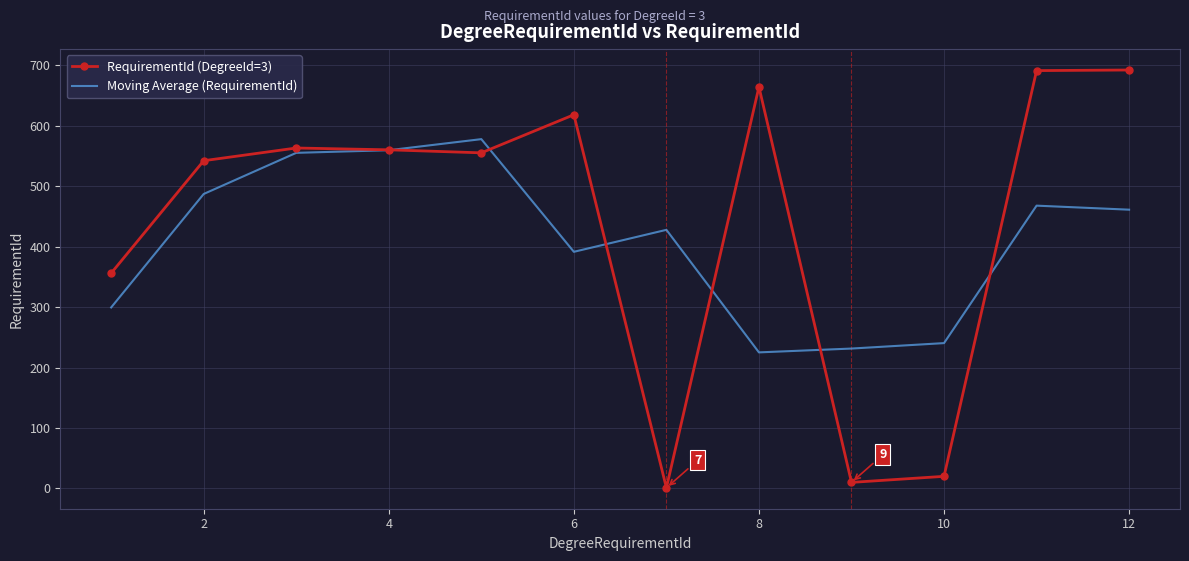

Which series has the largest range (max minus min)?

RequirementId (DegreeId=3)